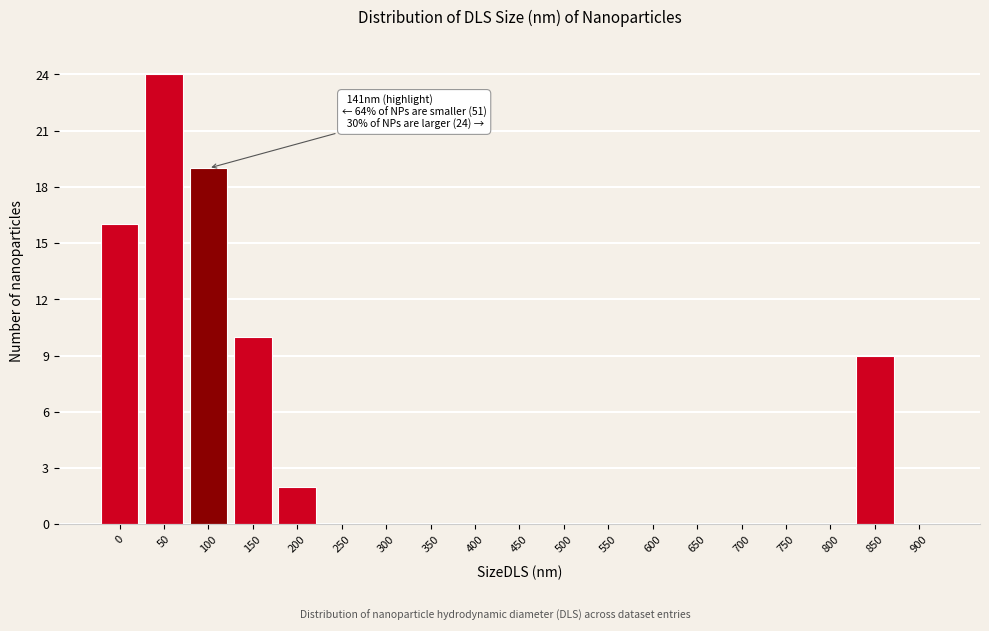

Reading left to right, extract all data points from this chart.

0=16	50=24	100=19	150=10	200=2	250=0	300=0	350=0	400=0	450=0	500=0	550=0	600=0	650=0	700=0	750=0	800=0	850=9	900=0